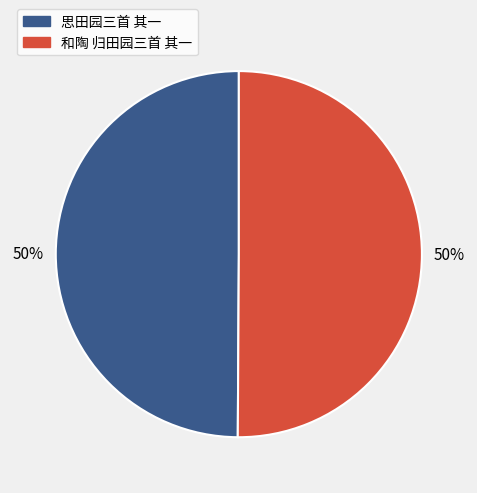

What is the ratio of the value at 和陶 归田园三首 其一 to the value at 思田园三首 其一?

1.0